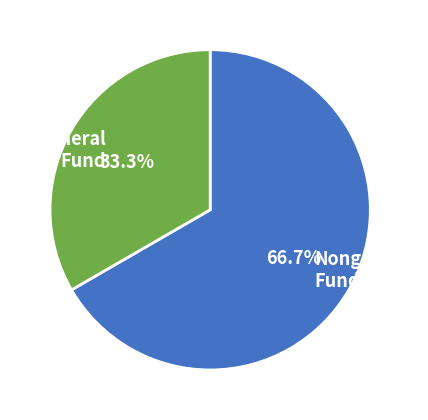

Is General Fund the majority of the pie?

No